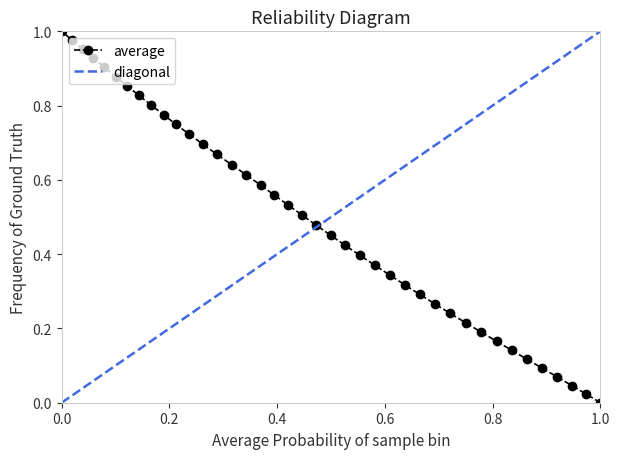

Count the number of values greater than 0.

39